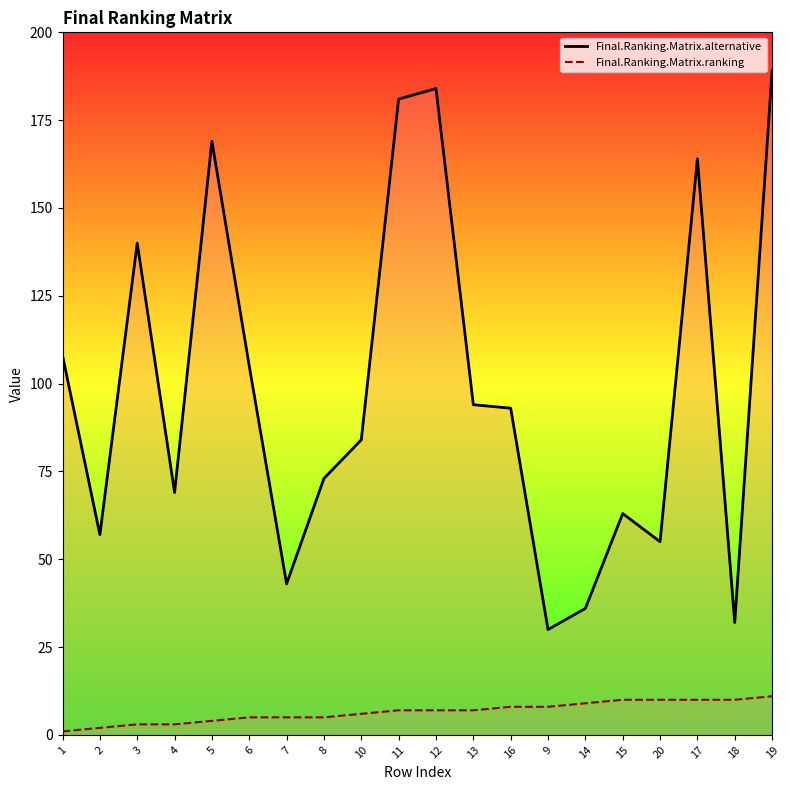

At which category does Final.Ranking.Matrix.alternative reach its first local valley?

2